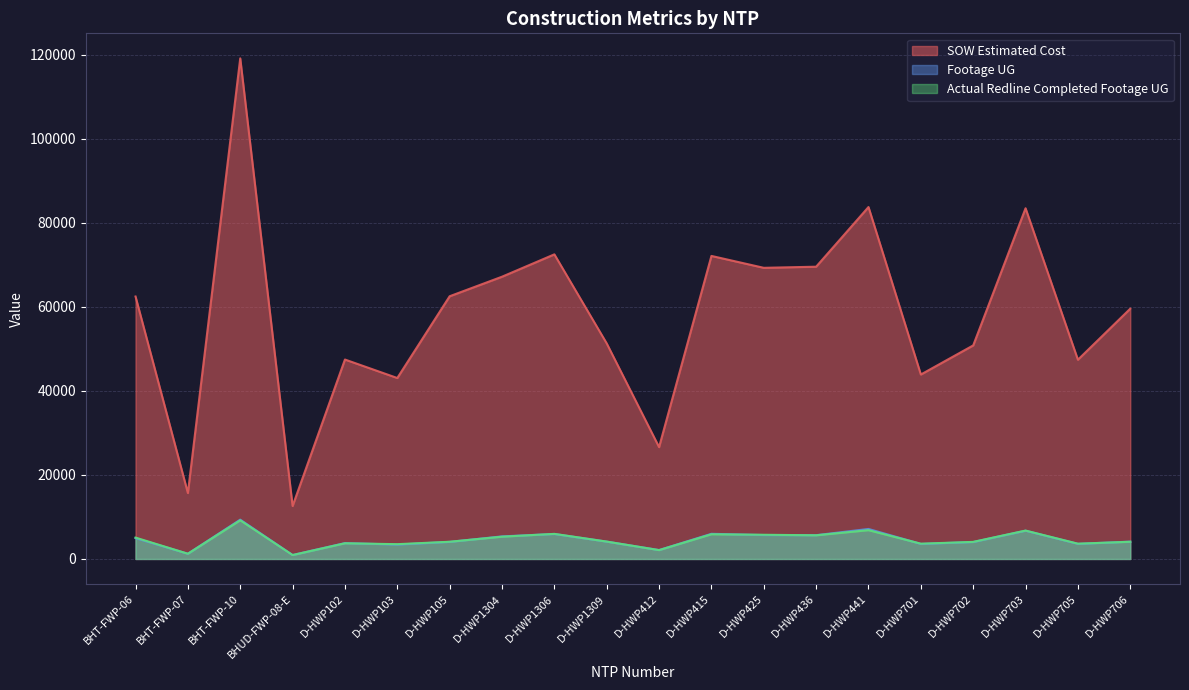

What is the label of the 1st point from the right?

D-HWP706